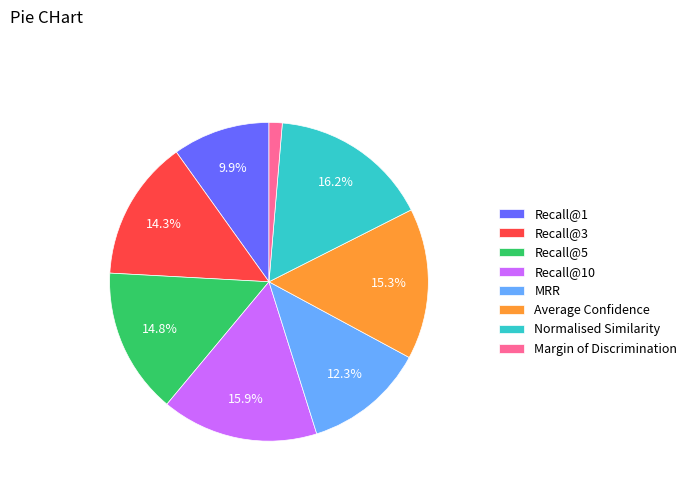

Is there any slice that represents more than half of the pie?

No